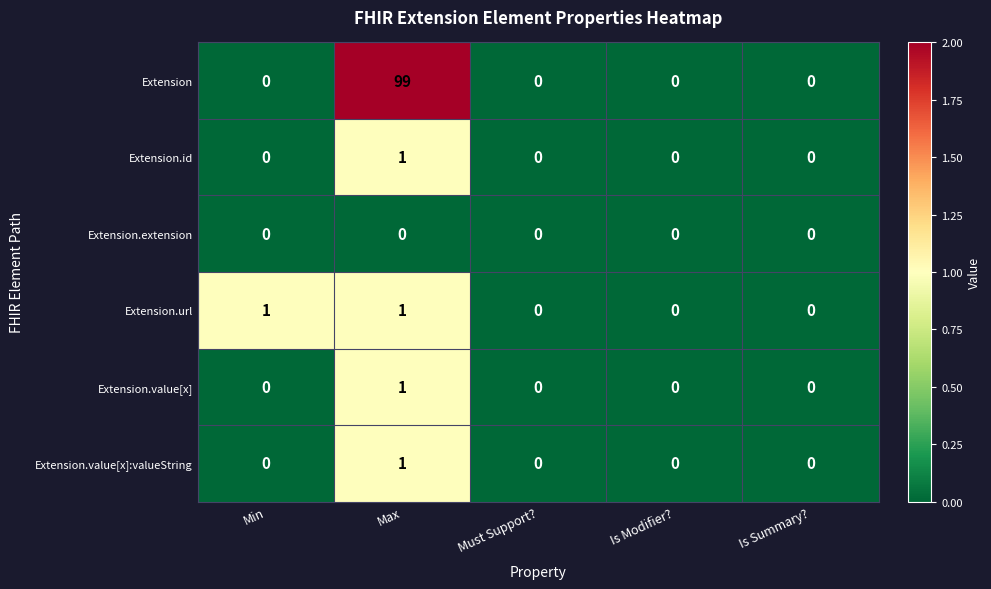

The Extension.value[x]:valueString series shows 0 at Must Support?. True or false?

True